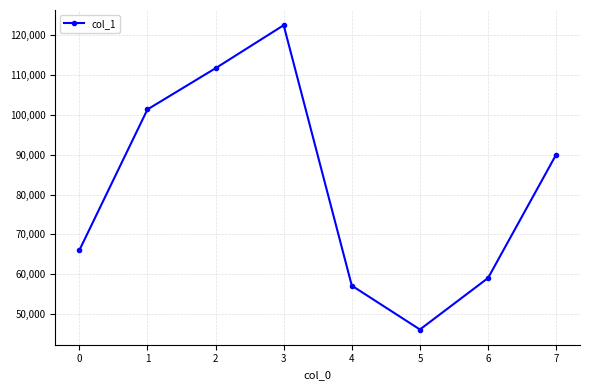

What is the value of the 2nd point from the left?

101302